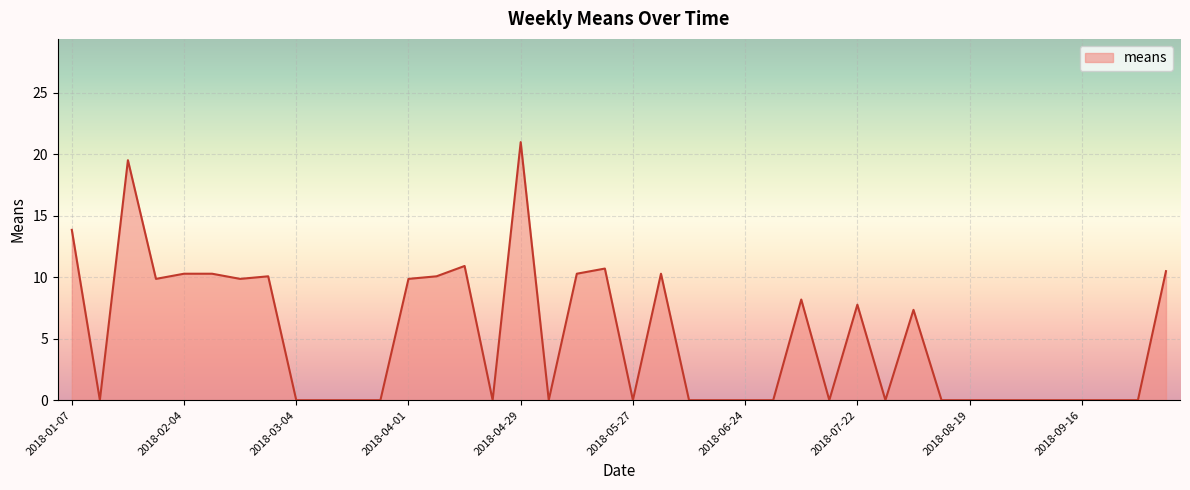

What is the greatest value displayed?

21.0